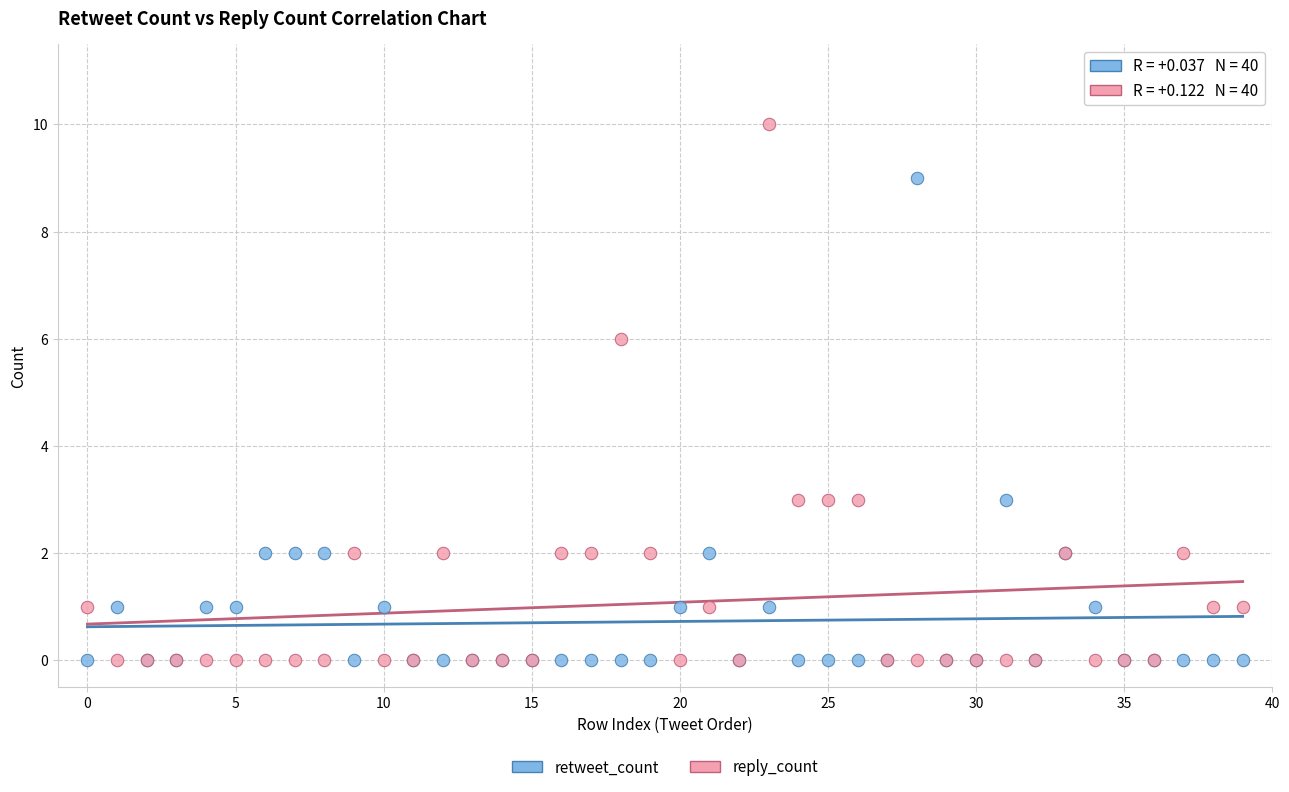

Which series has the widest spread of Y values?

reply_count